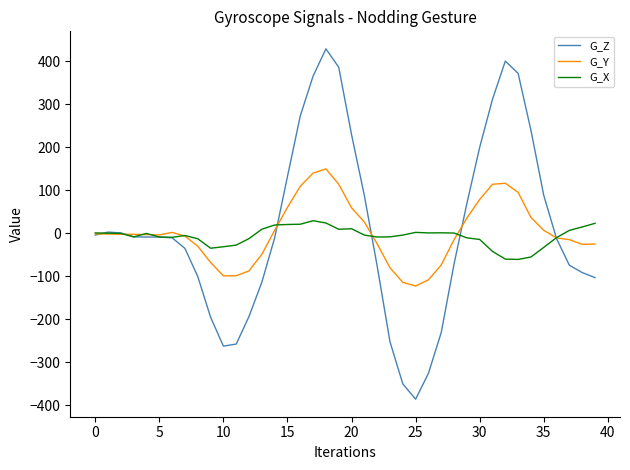

True or false: G_Z has more than 1 interior local peaks.

True